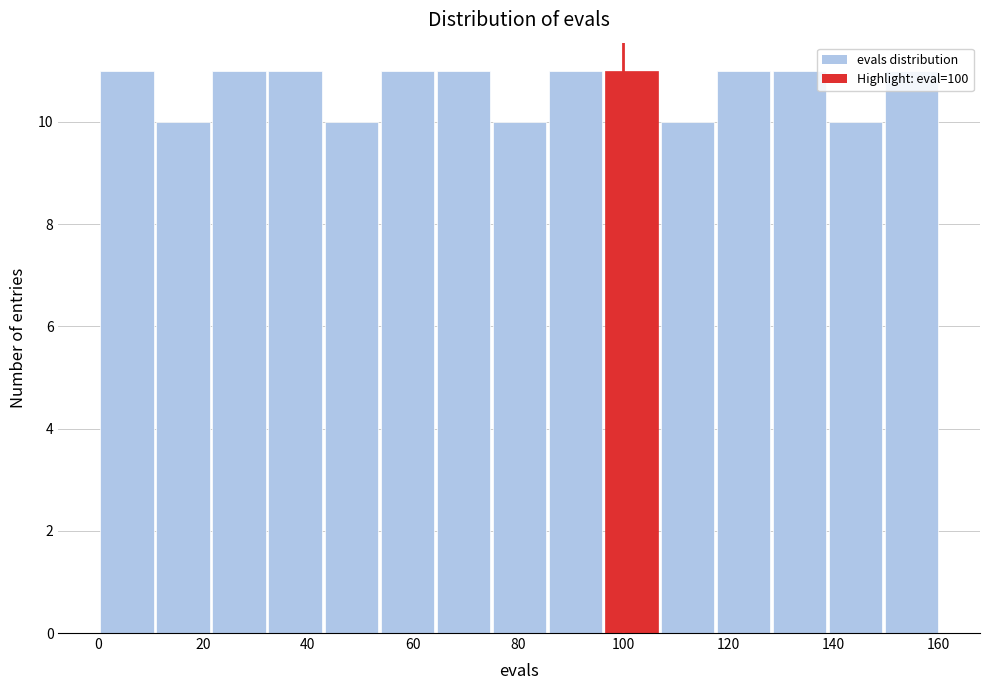

Reading left to right, list every bar in this chart as the range it spans on the x-axis followed by its height. Neither the bar edges nor the heights are printed on the chart, so give them approximately, as read against the axes.

0 to 12: 11
12 to 22: 10
22 to 32: 11
32 to 44: 11
44 to 54: 10
54 to 64: 11
64 to 76: 11
76 to 86: 10
86 to 96: 11
96 to 108: 11
108 to 118: 10
118 to 128: 11
128 to 140: 11
140 to 150: 10
150 to 160: 11